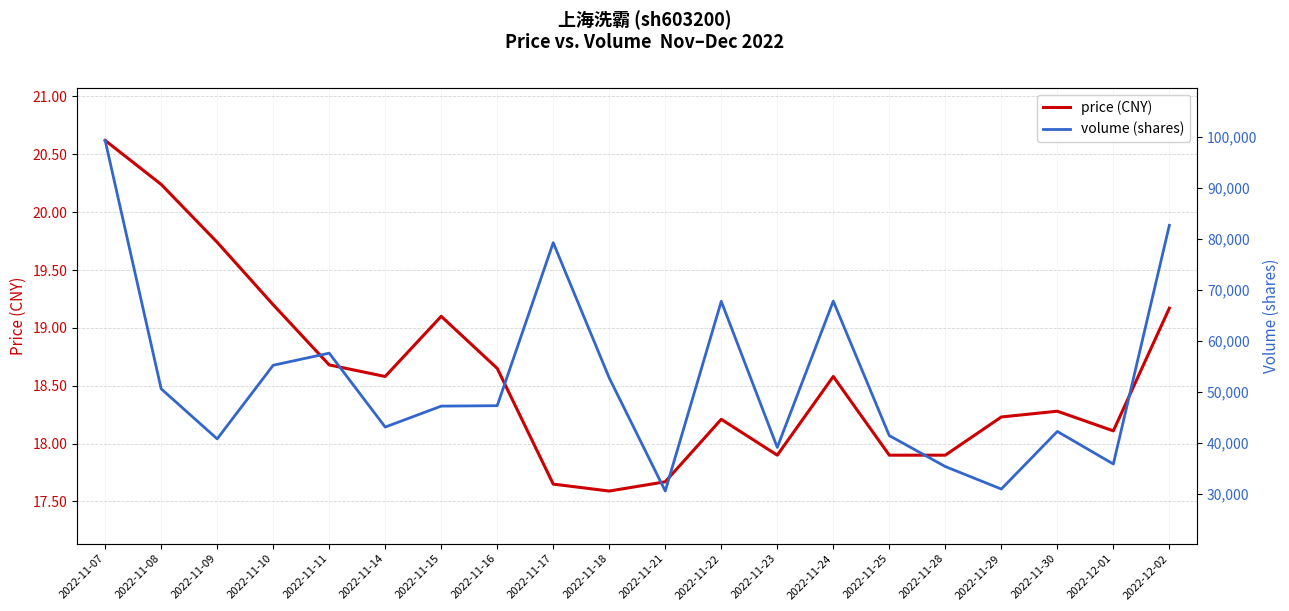

In price (CNY), how many points are higher than both neighbors (excluding endpoints)?

4